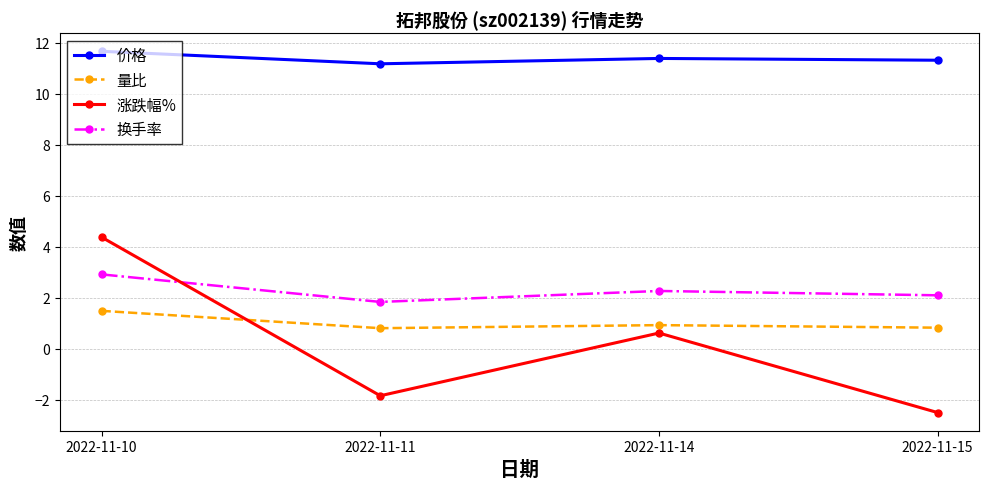

Reading right to left, what are all the values shown in this chart?

价格: 11.3	11.4	11.2	11.7
量比: 0.8	0.9	0.8	1.5
涨跌幅%: -2.5	0.6	-1.8	4.4
换手率: 2.1	2.3	1.8	2.9